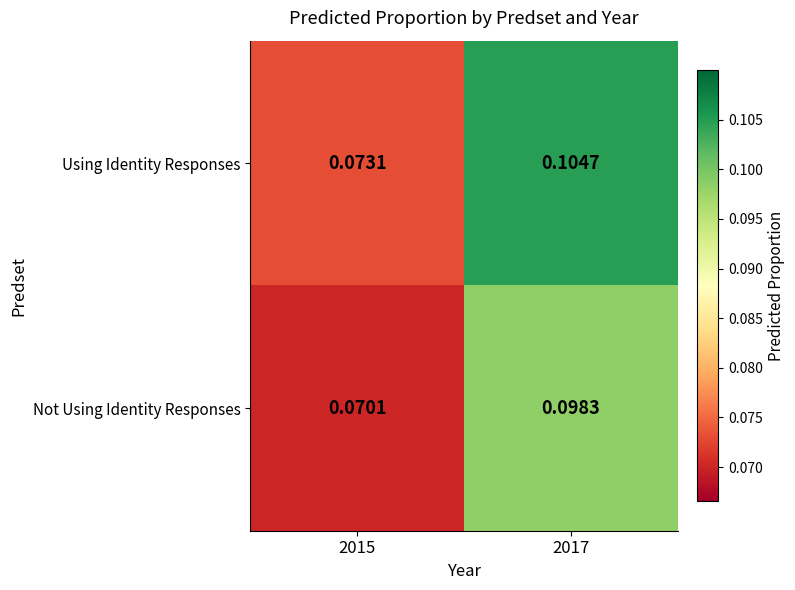

Rank the series at 2015 from highest to lowest value.

Using Identity Responses, Not Using Identity Responses